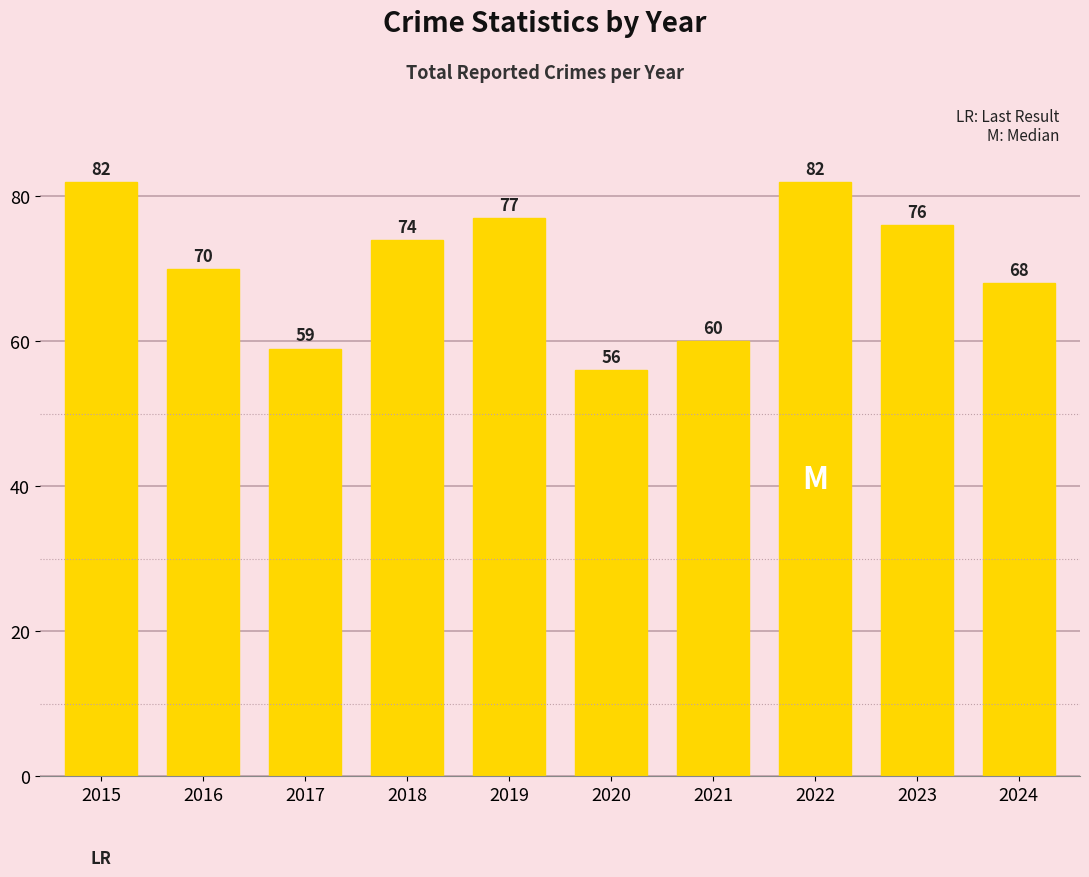

Reading left to right, list all the values displayed in this chart.

2015=82	2016=70	2017=59	2018=74	2019=77	2020=56	2021=60	2022=82	2023=76	2024=68